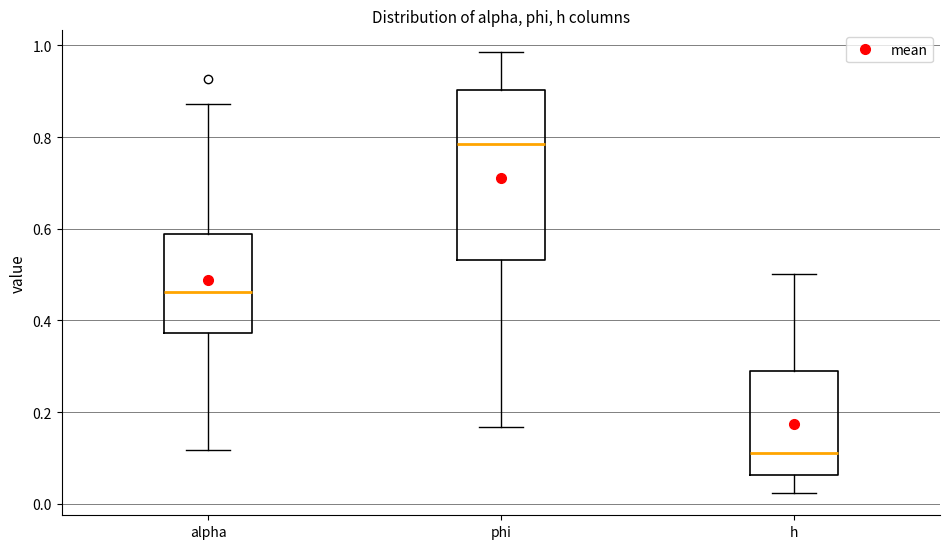

Reading left to right, transcribe this box plot: for each box, give where its median line is, the range the box spans, and where its two whiskers end, as read against the y-axis. The values are not printed on the chart, so give them approximately, as read against the axis.

alpha: median 0.46, box 0.38 to 0.58, whiskers 0.12 to 0.88
phi: median 0.78, box 0.54 to 0.90, whiskers 0.16 to 0.98
h: median 0.12, box 0.06 to 0.28, whiskers 0.02 to 0.50